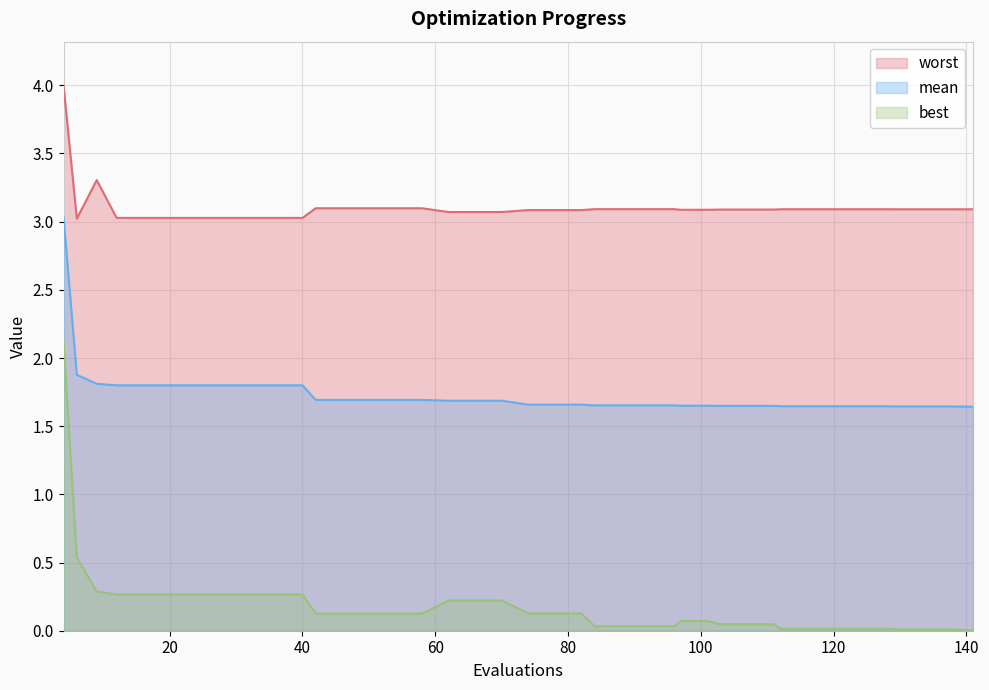

Is the value of best at 112 greater than the value of mean at 58?

No